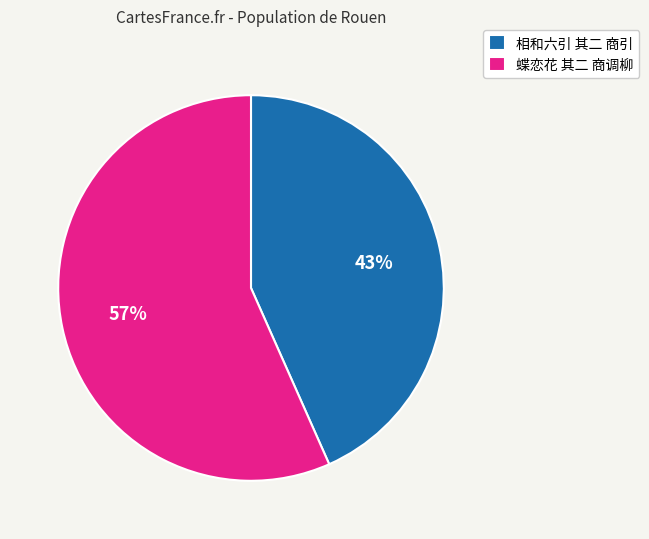

Rank the categories by value from highest to lowest.

蝶恋花 其二 商调柳, 相和六引 其二 商引